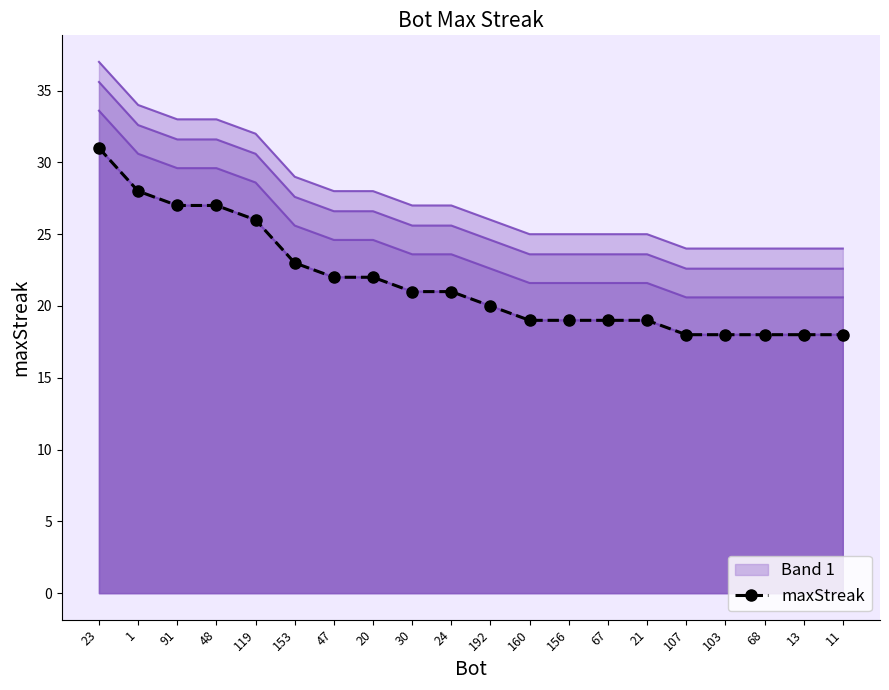

True or false: the data has more than 0 interior local peaks.

False